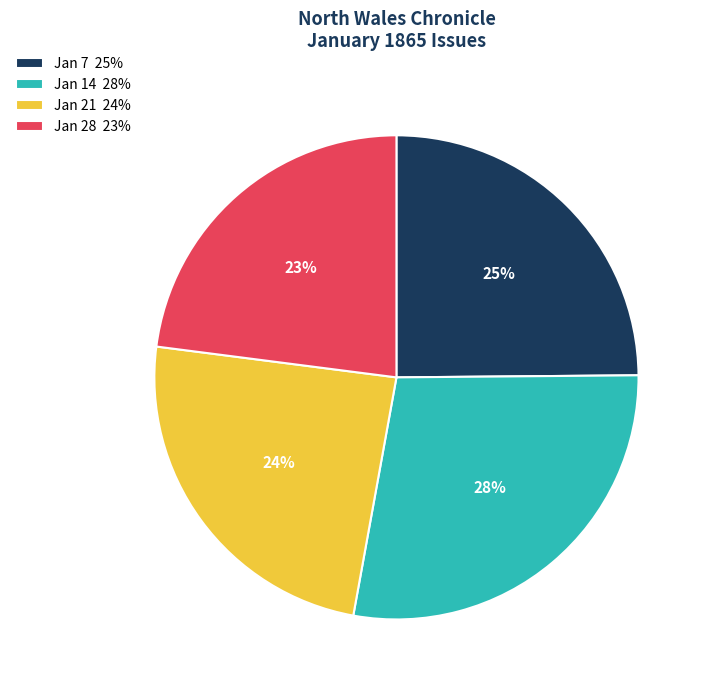

True or false: Jan 14 28% accounts for 20% of the total.

False